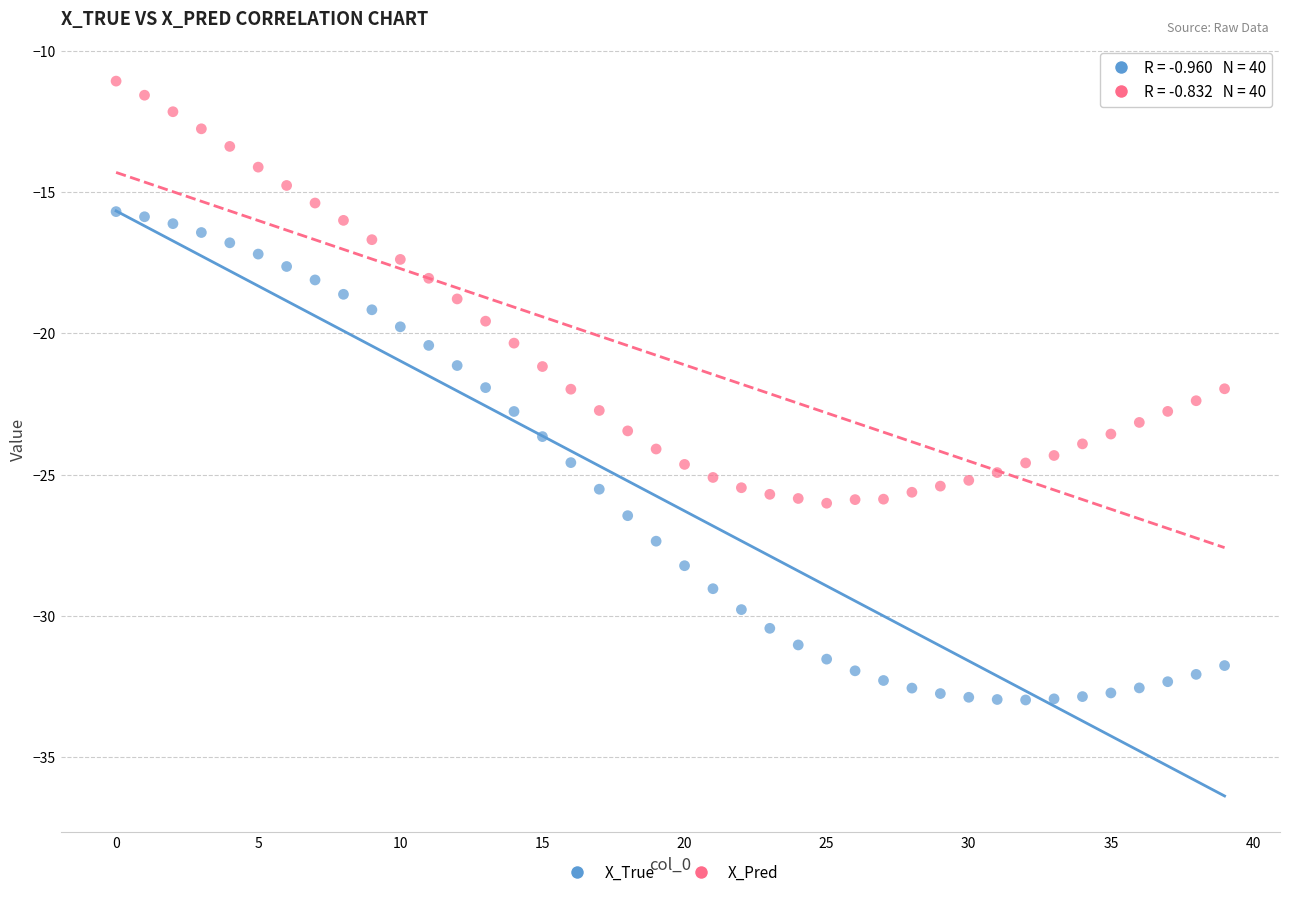

Which series contains the lowest Y value?

X_True